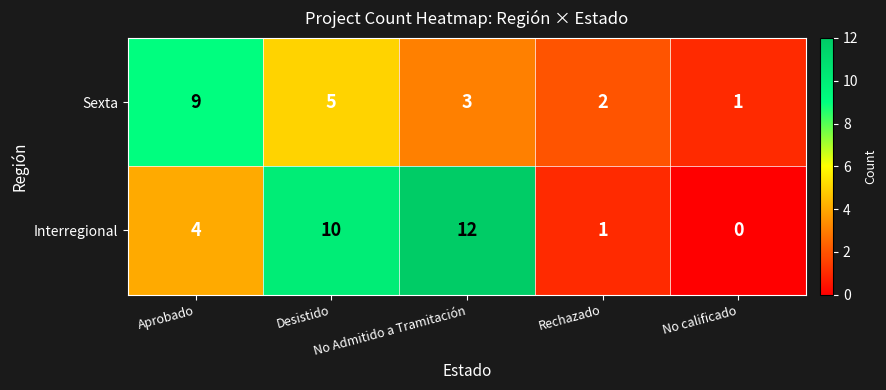

Which series has the largest total across all categories?

Interregional